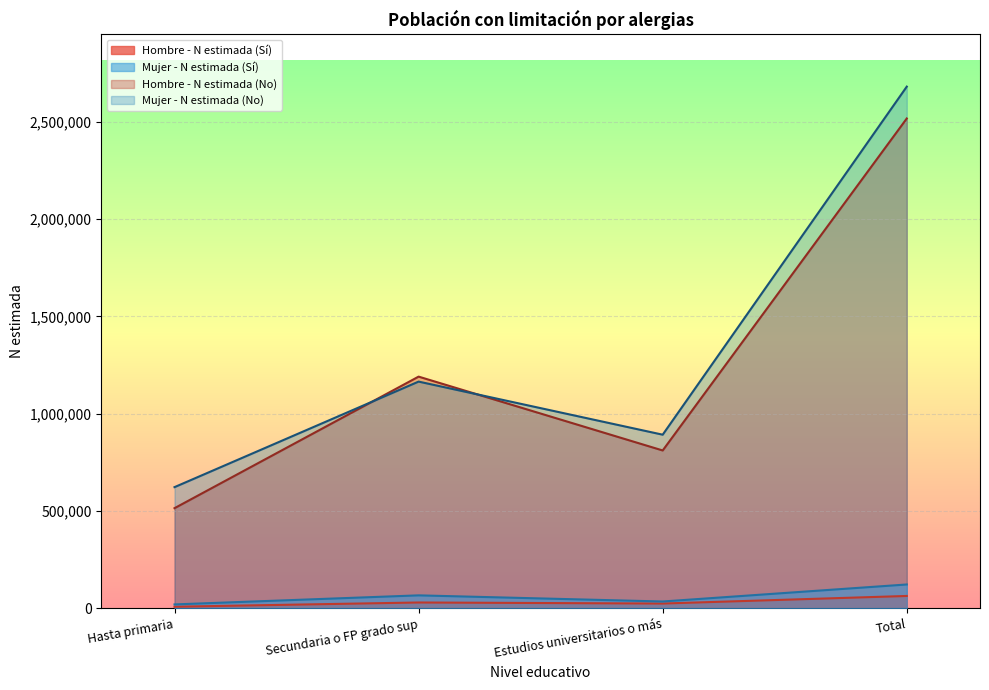

What is the sum of the Hombre - N estimada (No) values at Hasta primaria and Estudios universitarios o más?

1326246